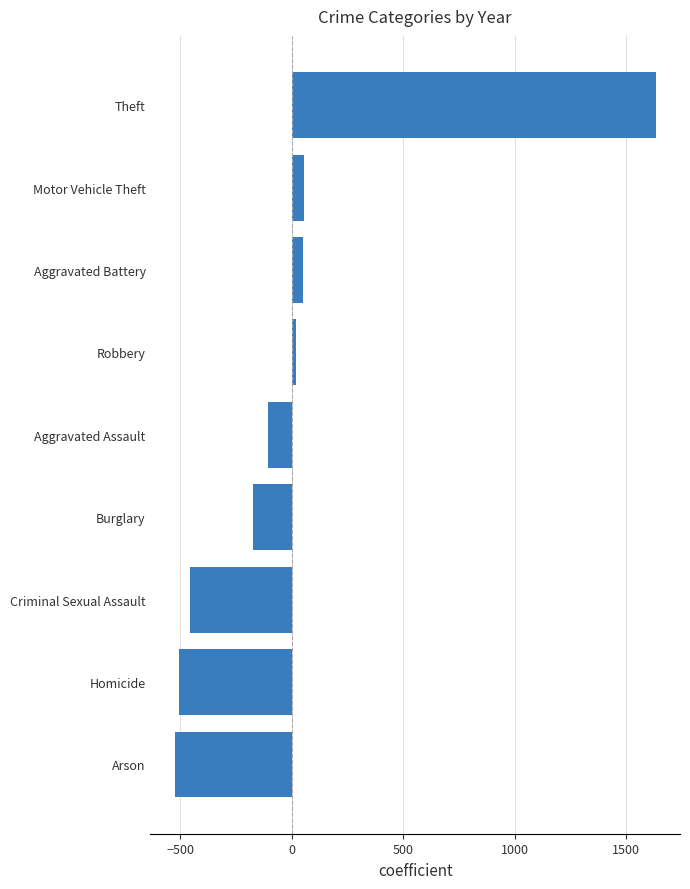

What is the difference between the maximum and minimum values?

2158.0